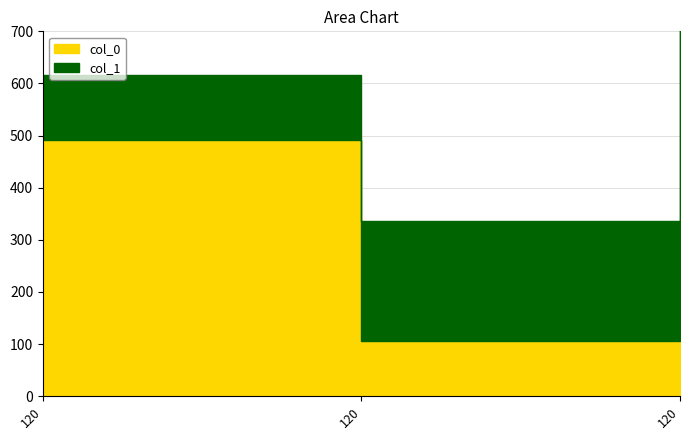

Does the chart display data point markers on the line(s)?

No